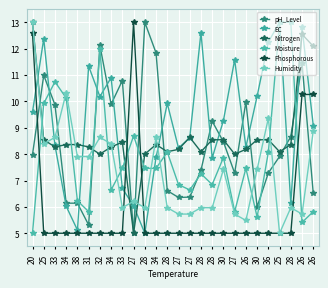

How many lines are shown in the chart?

6